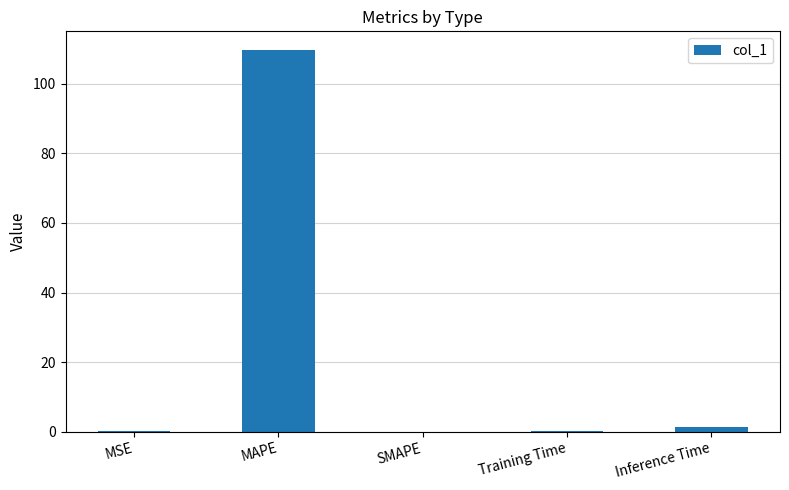

True or false: the data shows 0.0 at SMAPE.

True